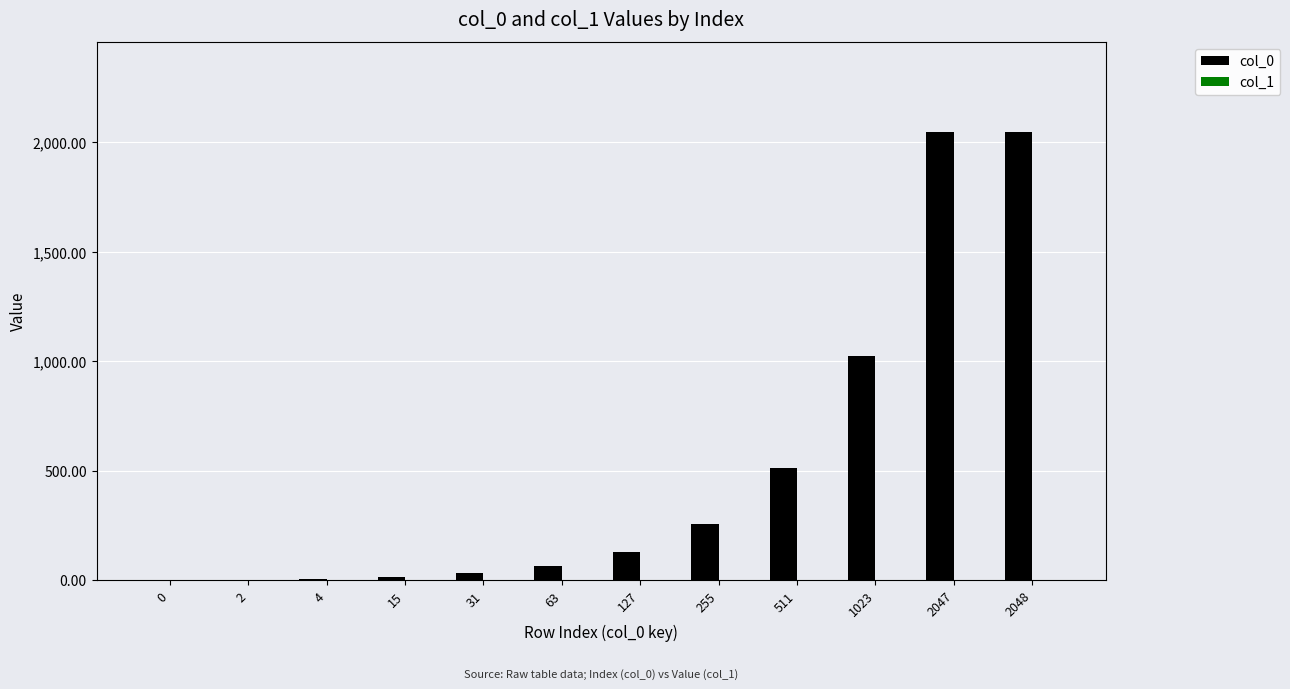

Are the bars grouped side by side (vs. stacked)?

Yes